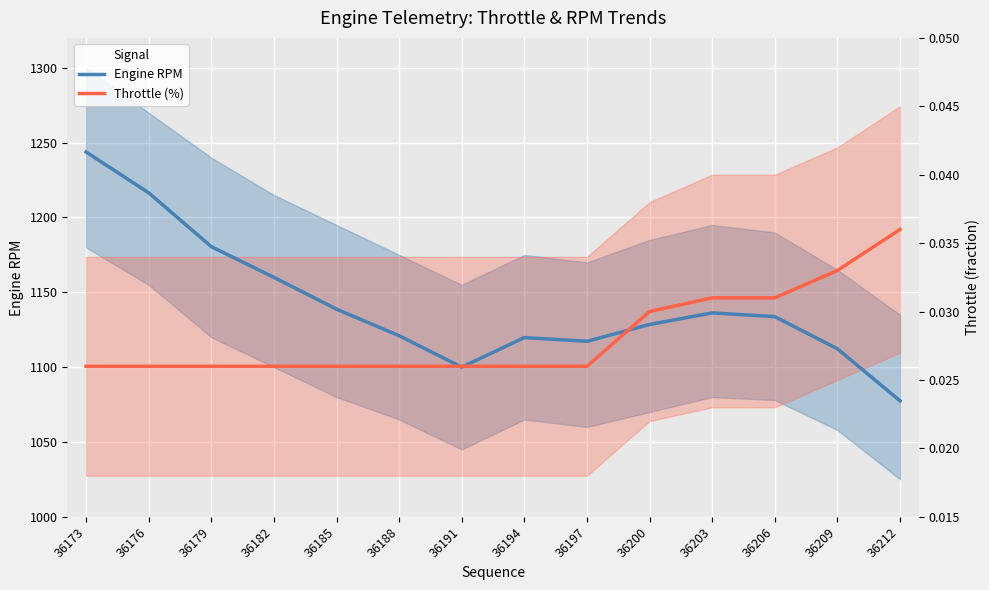

What is the difference between the second highest and second lowest values in the Engine RPM series?

116.5